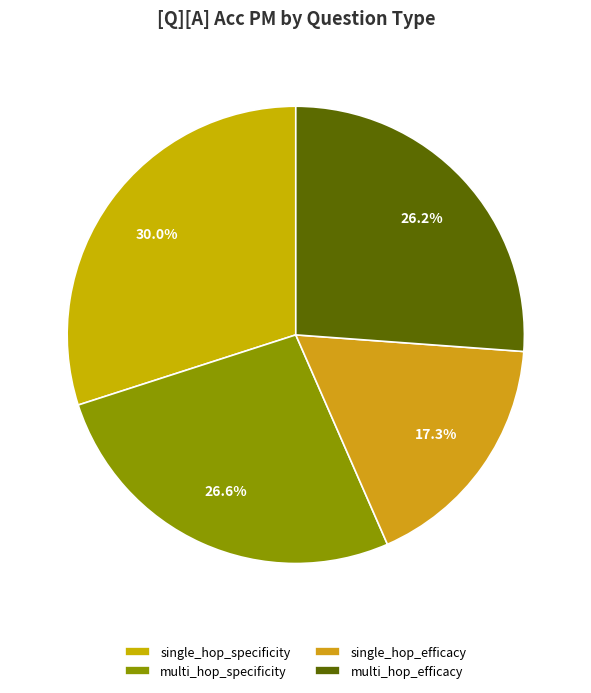

Rank the categories by value from lowest to highest.

single_hop_efficacy, multi_hop_efficacy, multi_hop_specificity, single_hop_specificity